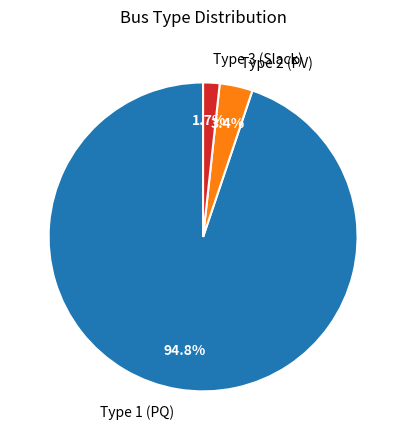

To the nearest percent, what is the average slice percentage?

33%